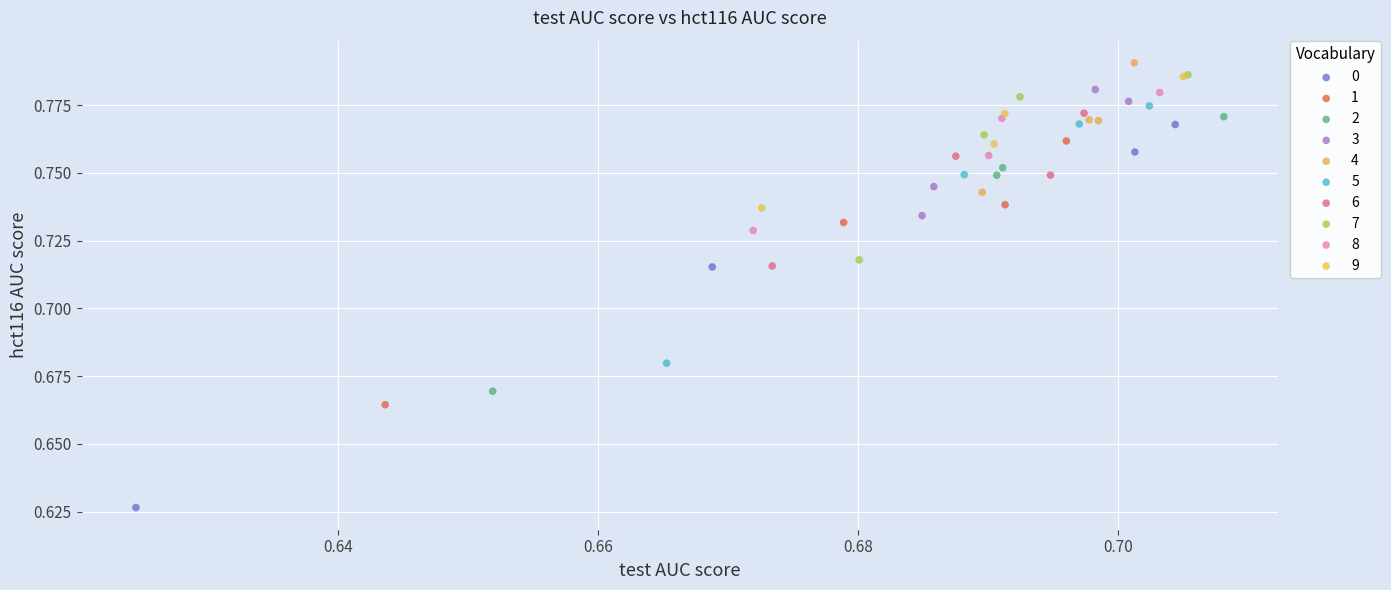

Which series contains the highest Y value?

4